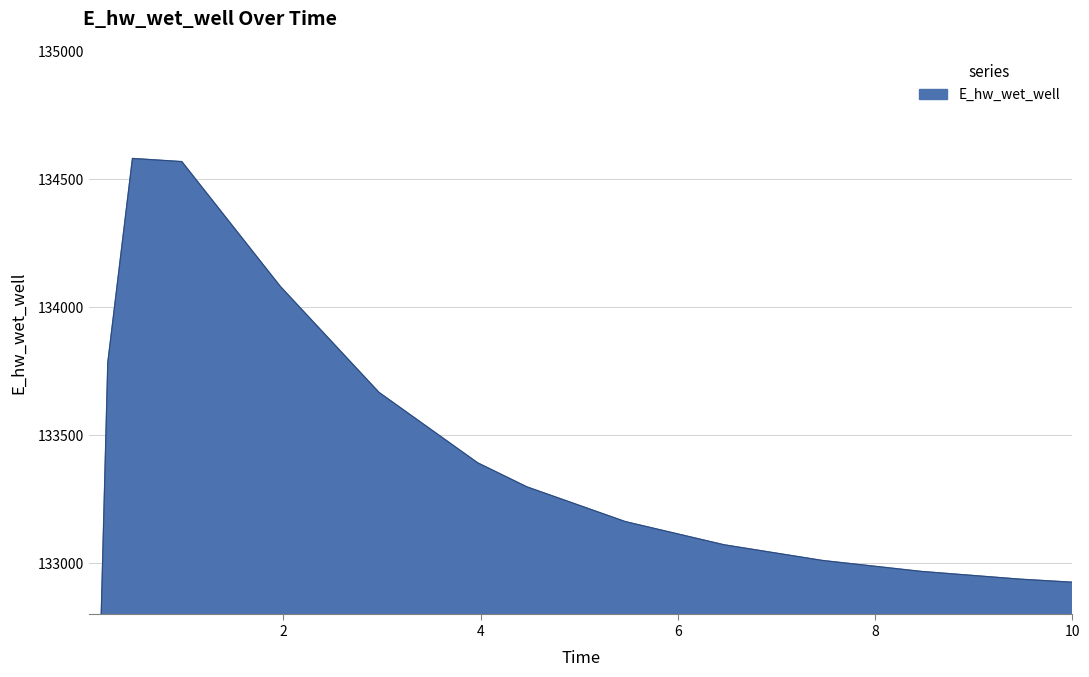

Reading left to right, what are all the values shown in this chart?

0.03125=129053.2	0.09375=131937.6	0.21875=133784.0	0.46875=134581.9	0.96875=134569.6	1.96875=134081.4	2.96875=133667.7	3.96875=133392.7	4.46875=133298.6	5.46875=133162.6	6.46875=133072.2	7.46875=133010.8	8.46875=132968.1	9.46875=132937.9	10.0=132925.9